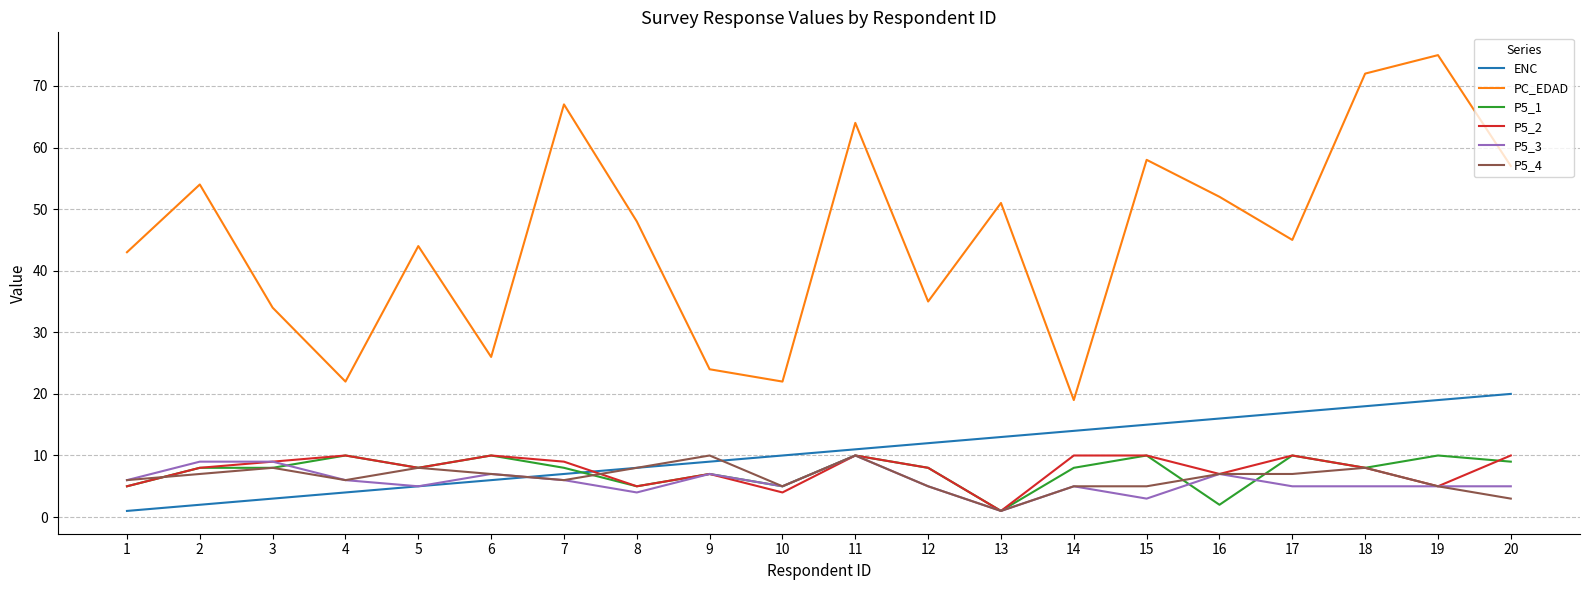

What is the lowest value of the PC_EDAD series?

19